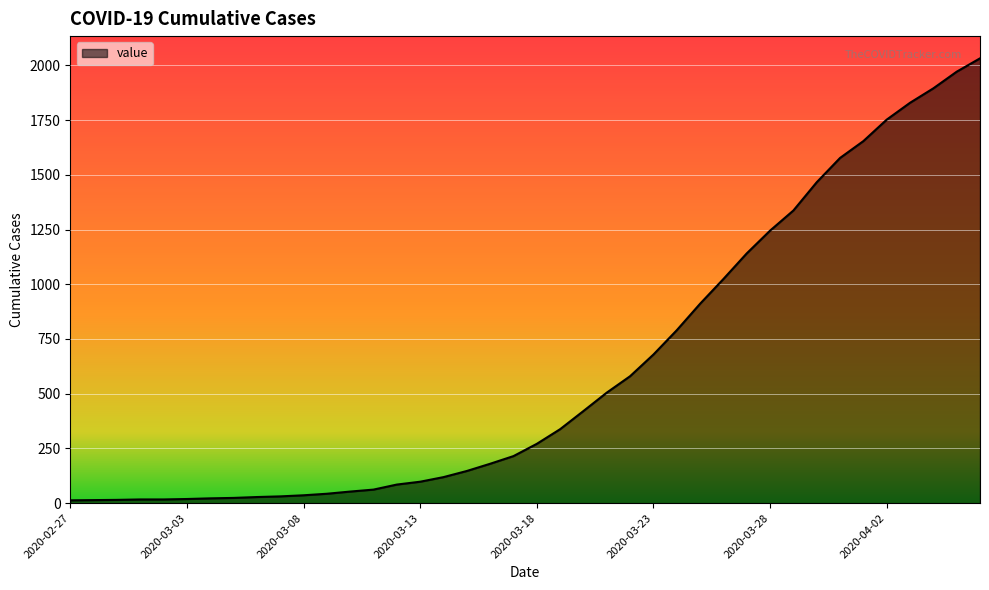

What is the difference between the maximum and minimum values?

2019